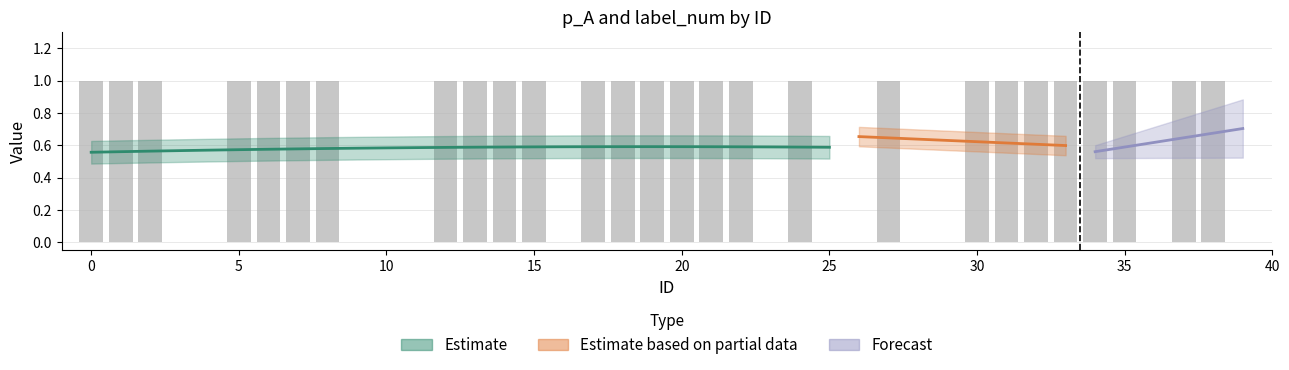

What is the value of the 35th bar from the left?

1